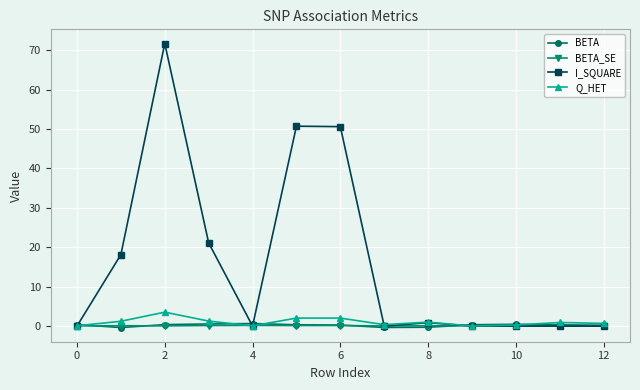

What is the maximum value for Q_HET?

3.5